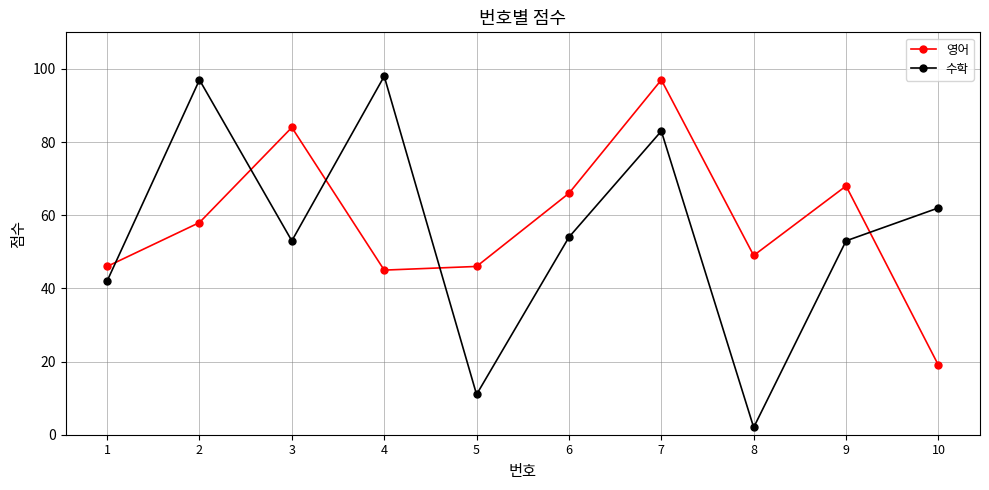

Which series has the widest spread of values?

수학